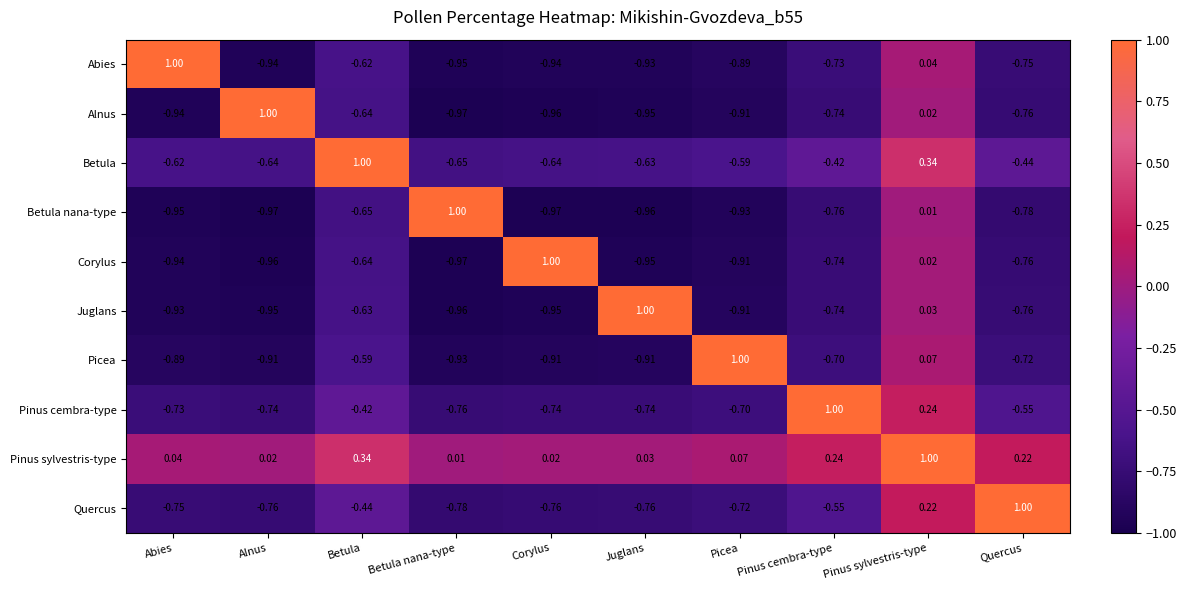

Where is Alnus nearest to the value 0?

Pinus sylvestris-type